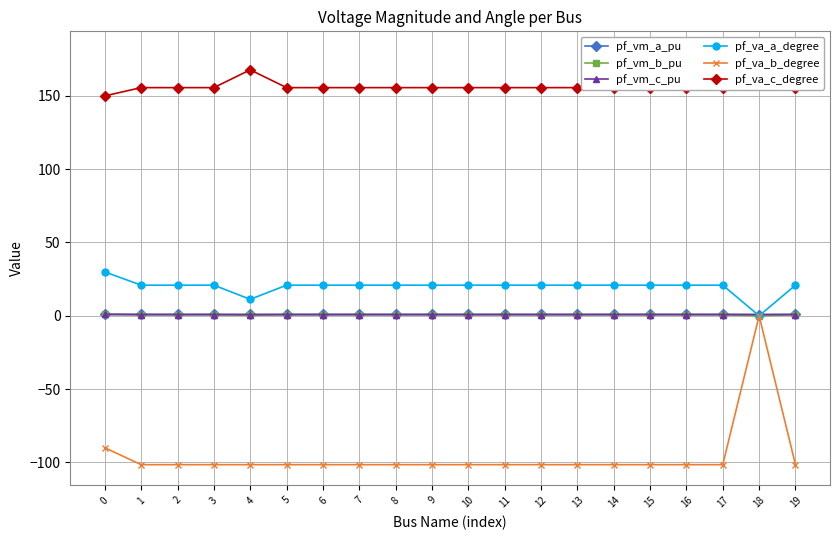

How many lines are shown in the chart?

6